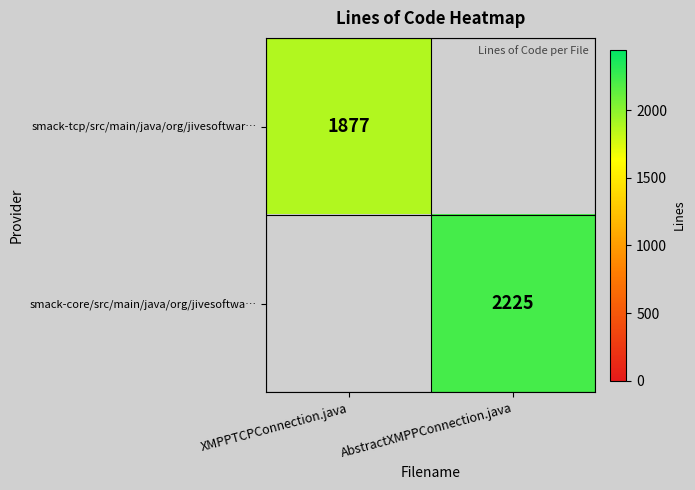

True or false: smack-core/src/main/java/org/jivesoftwa… has a value of 797 at AbstractXMPPConnection.java.

False